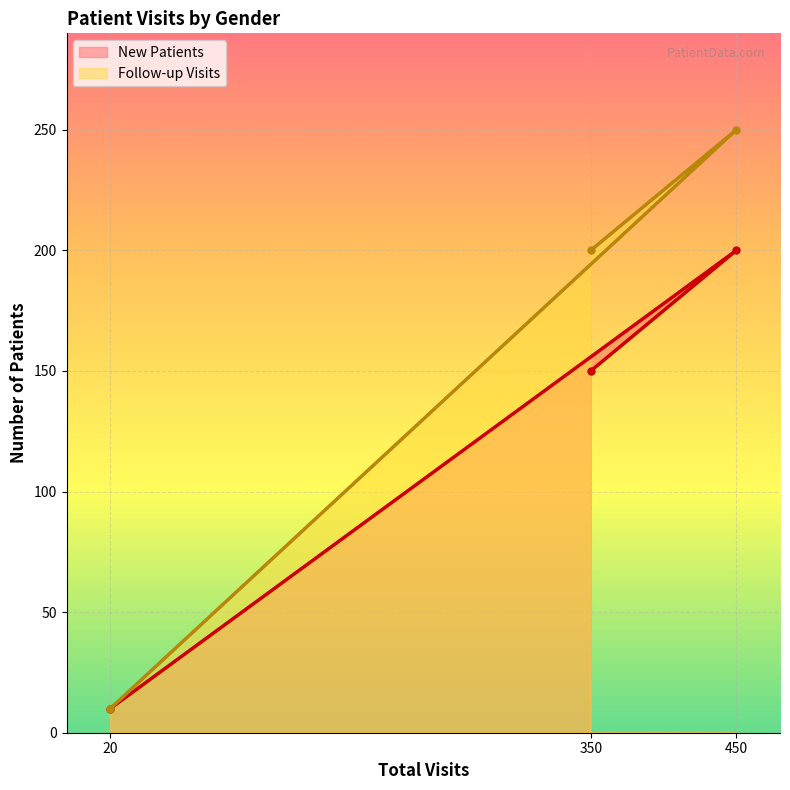

Count the Follow-up Visits values in the range 10 to 250.

3